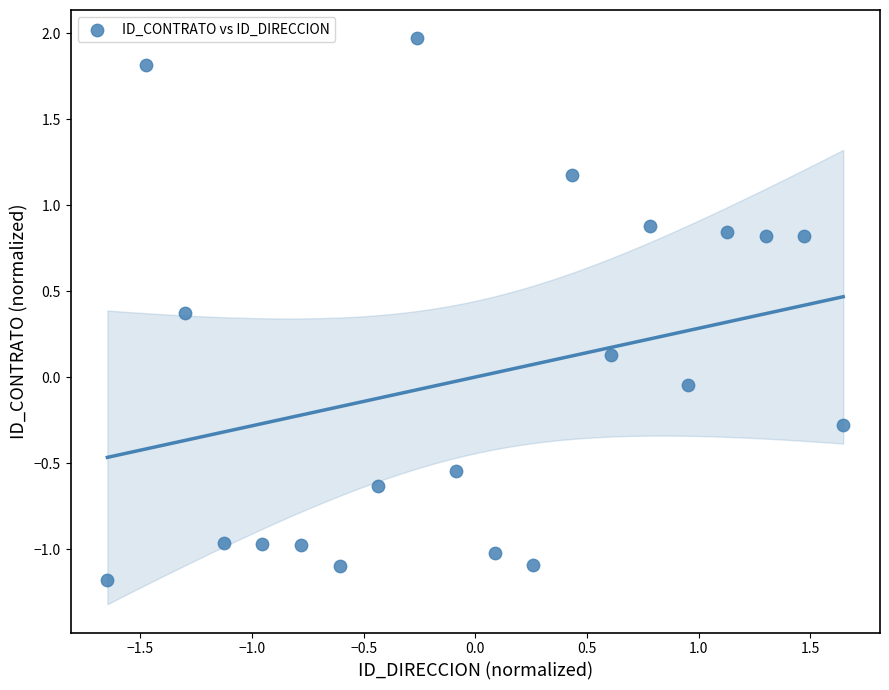

What is the range of Y values (max minus min)?

3.2